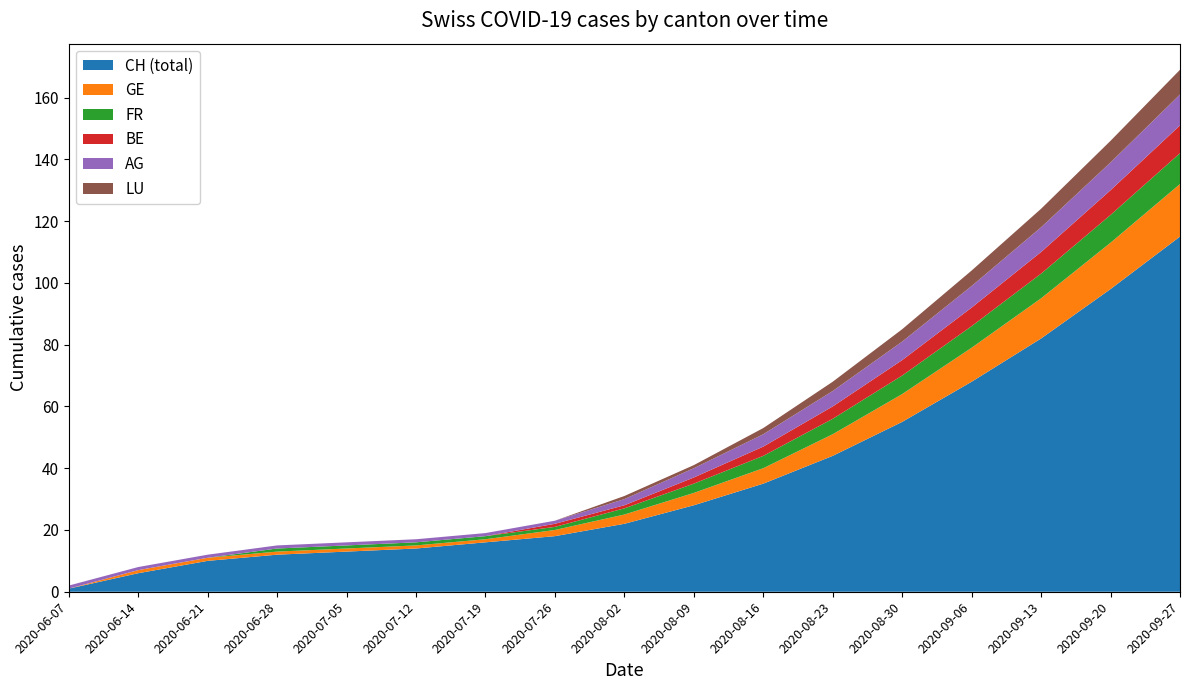

Reading right to left, extract all data points from this chart.

CH (total): 115	98	82	68	55	44	35	28	22	18	16	14	13	12	10	6	1
GE: 17	15	13	11	9	7	5	4	3	2	1	1	1	1	1	1	0
FR: 10	9	8	7	6	5	4	3	2	1	1	1	1	1	0	0	0
BE: 9	8	7	6	5	4	3	2	1	1	0	0	0	0	0	0	0
AG: 10	9	8	7	6	5	4	3	2	1	1	1	1	1	1	1	1
LU: 8	7	6	5	4	3	2	1	1	0	0	0	0	0	0	0	0